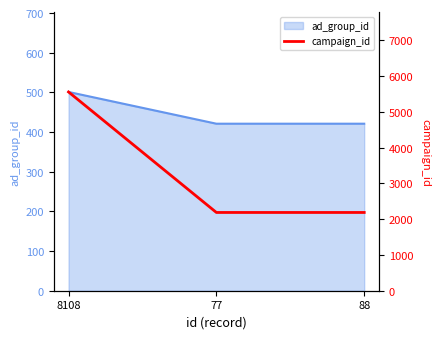

What is the label of the 2nd point from the right?

77